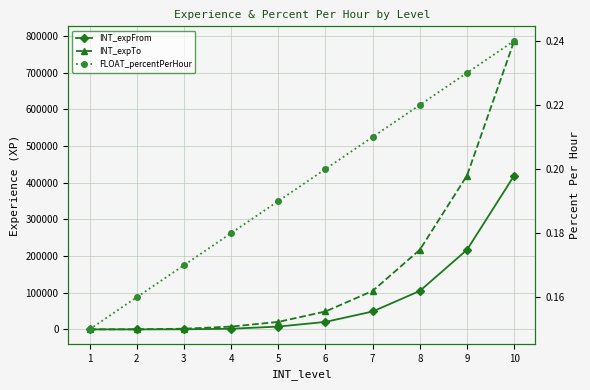

How many positive values does the INT_expFrom series have?

9